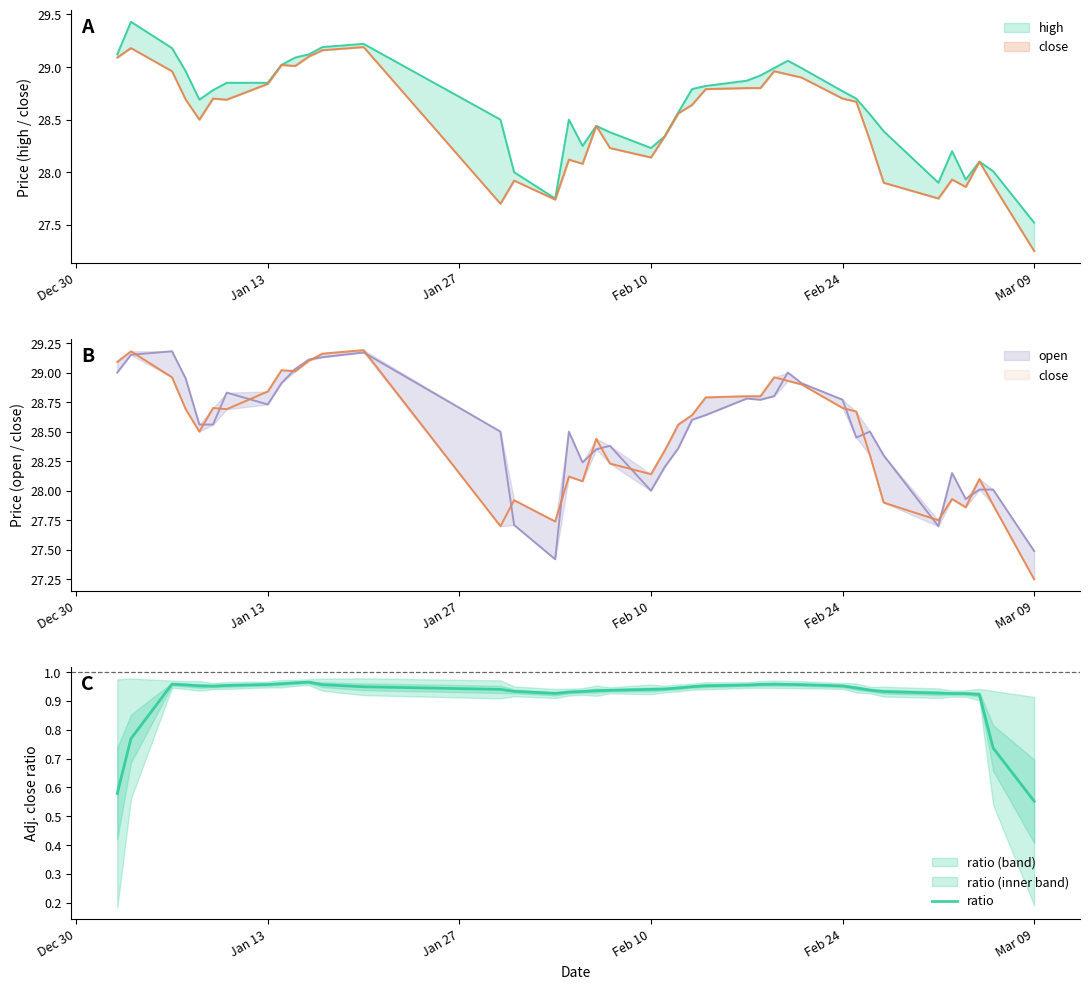

Where is the data nearest to the value 0?

Mar 09